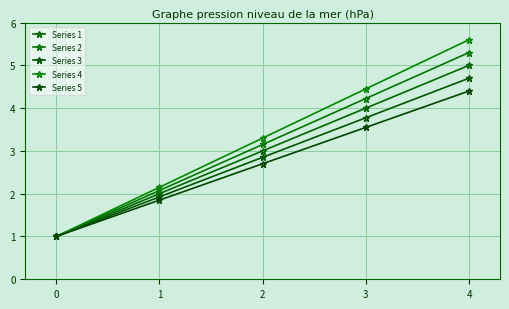

Reading left to right, transcribe all the data shown in this chart.

Series 1: 0=1.0	1=2.0	2=3.0	3=4.0	4=5.0
Series 2: 0=1.0	1=2.1	2=3.1	3=4.2	4=5.3
Series 3: 0=1.0	1=1.9	2=2.9	3=3.8	4=4.7
Series 4: 0=1.0	1=2.1	2=3.3	3=4.5	4=5.6
Series 5: 0=1.0	1=1.9	2=2.7	3=3.5	4=4.4